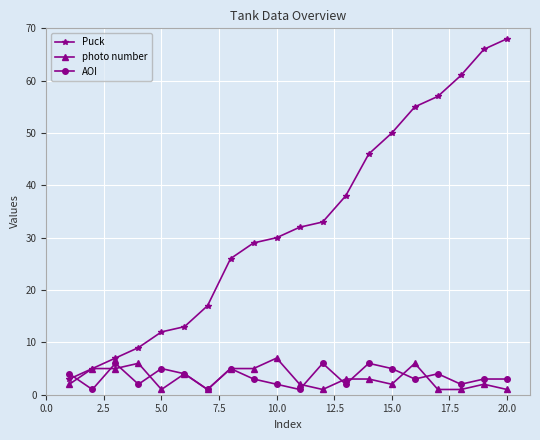

What is the greatest value displayed?

68